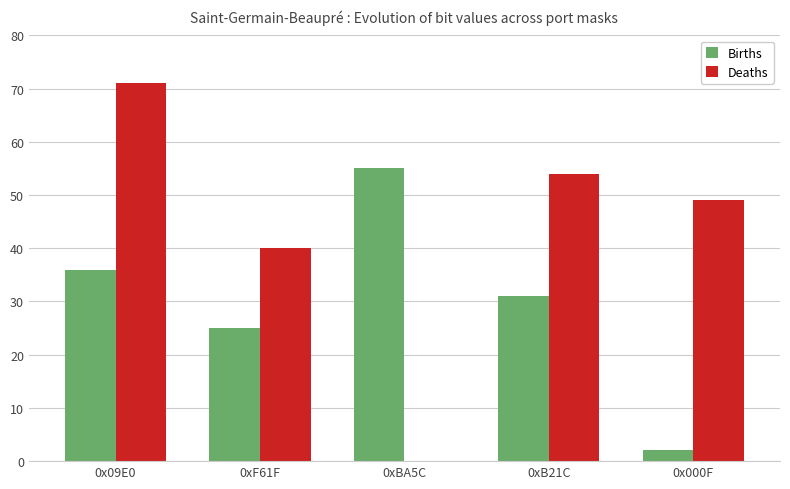

Is it true that Births equals 18 at 0xB21C?

False